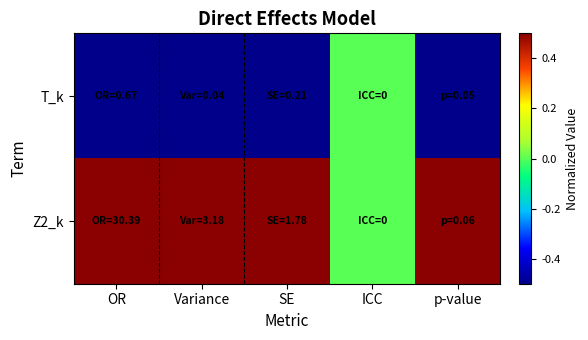

Rank the series by their average value, from highest to lowest.

Z2_k, T_k